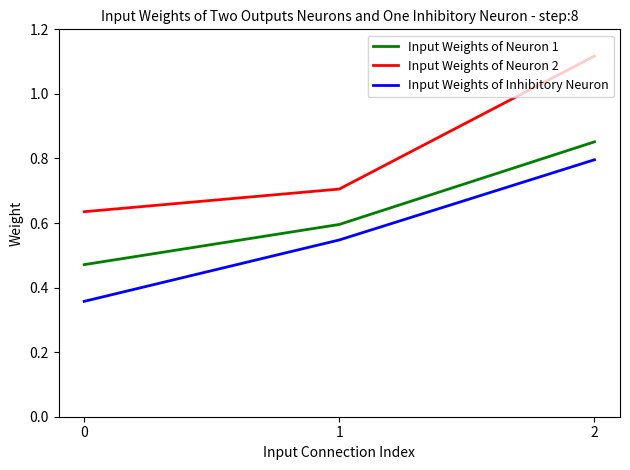

Which series has the widest spread of values?

Input Weights of Neuron 2